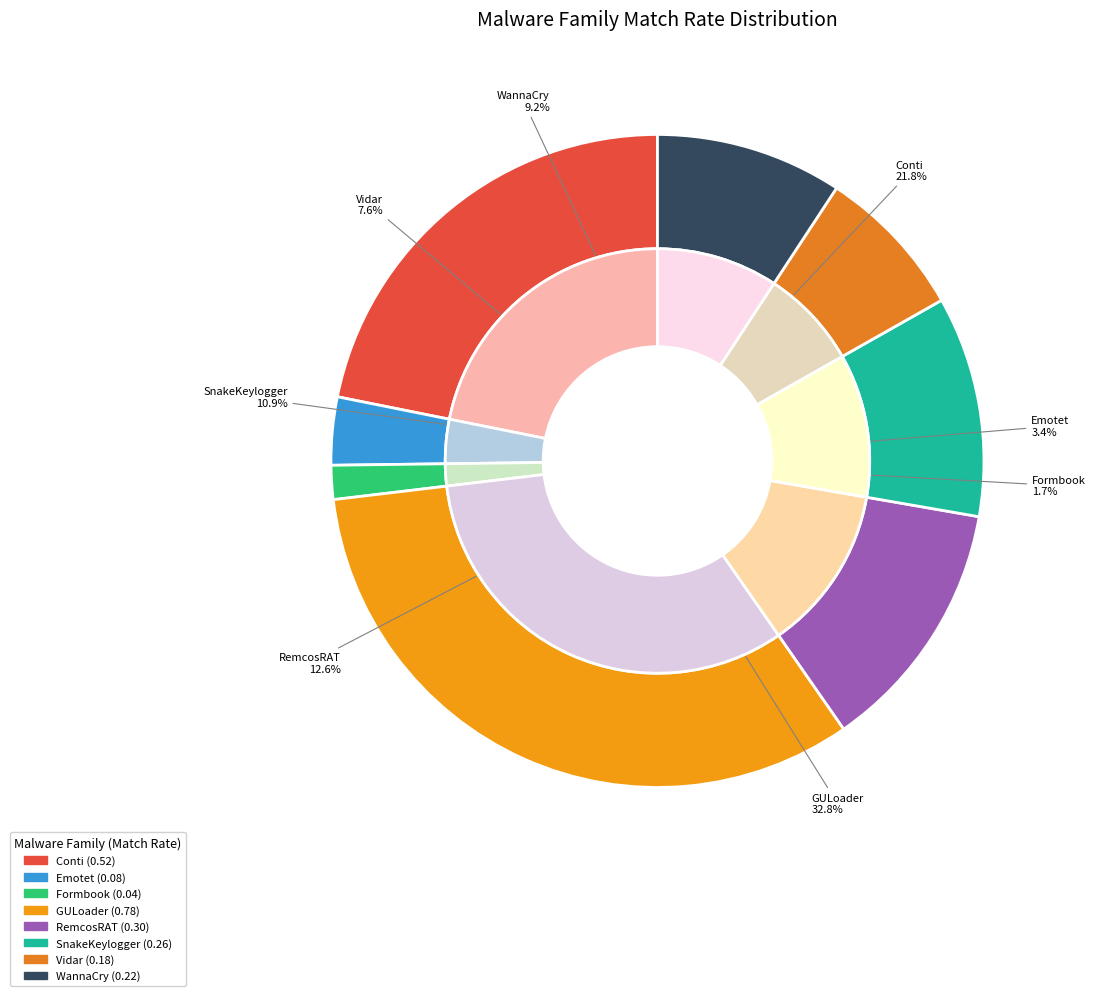

Combined, what portion of the pie is Vidar and SnakeKeylogger?

18.5%